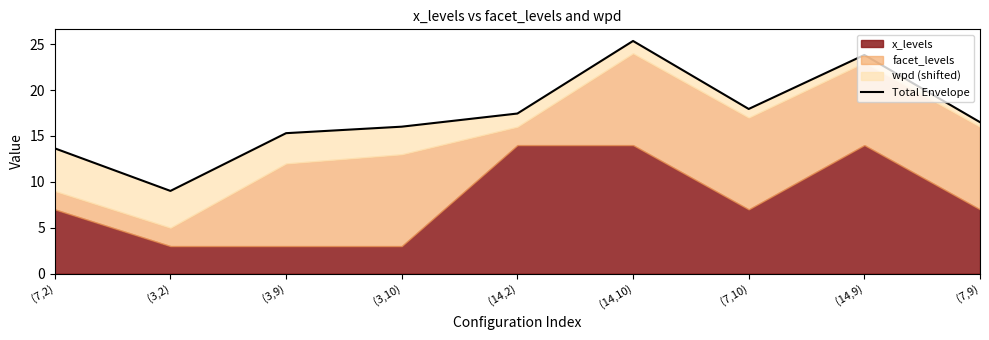

How many values are below 16?

3